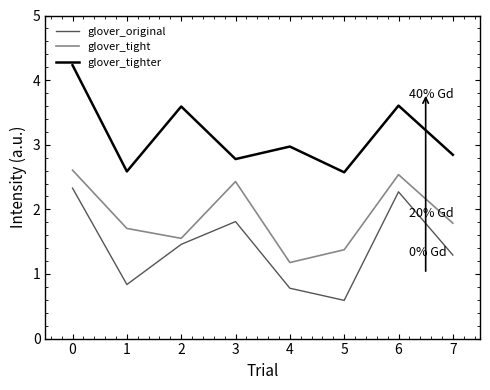

What is the difference between the second highest and minimum values in the glover_tight series?

1.4